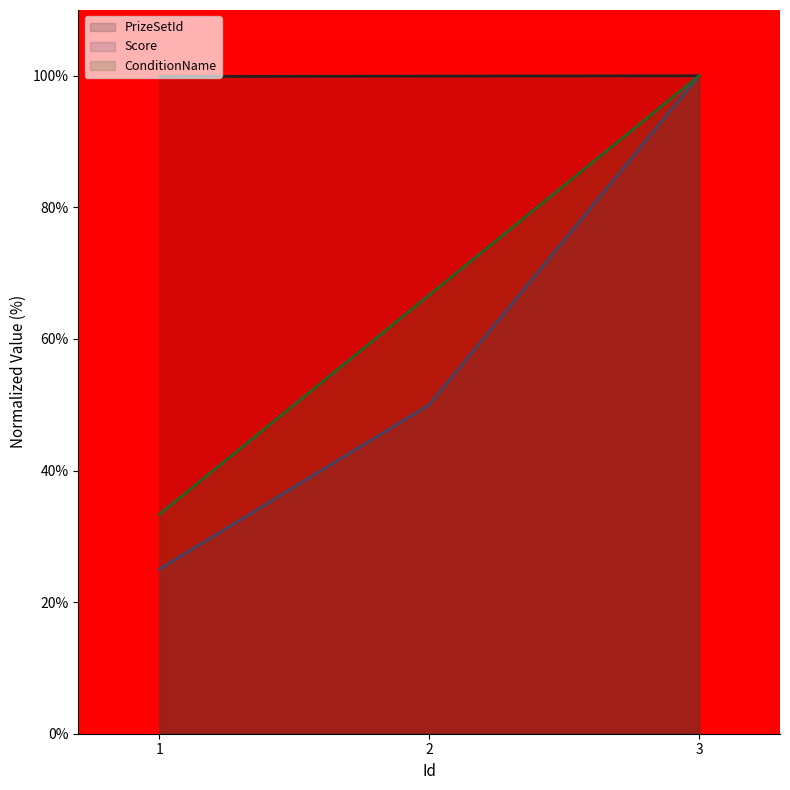

Is the value of PrizeSetId at 3 greater than the value of Score at 3?

No